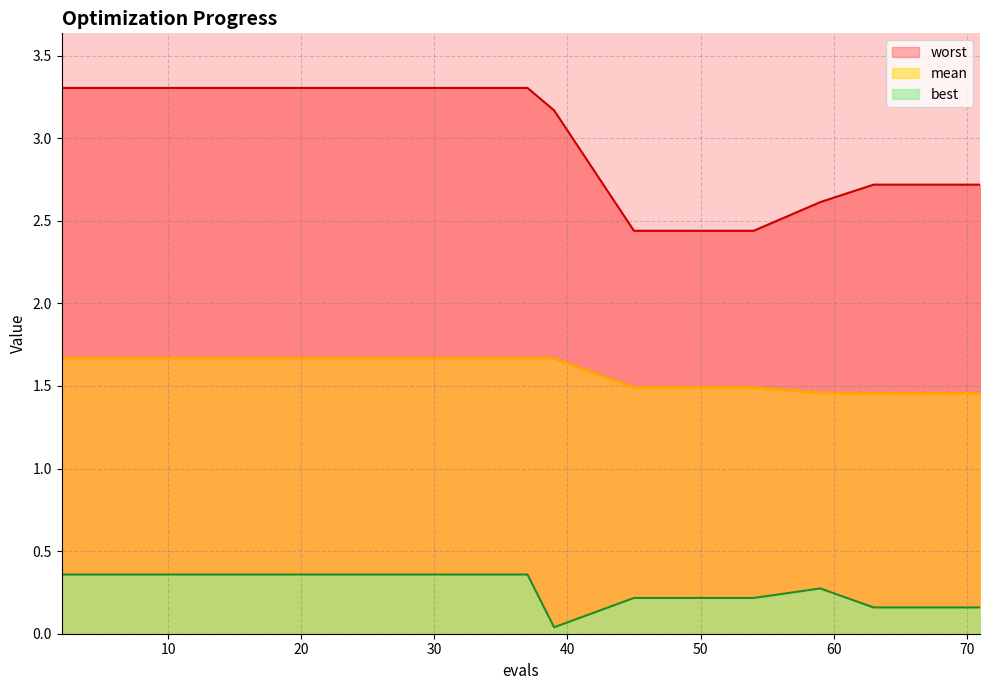

Where is worst nearest to the value 2?

45